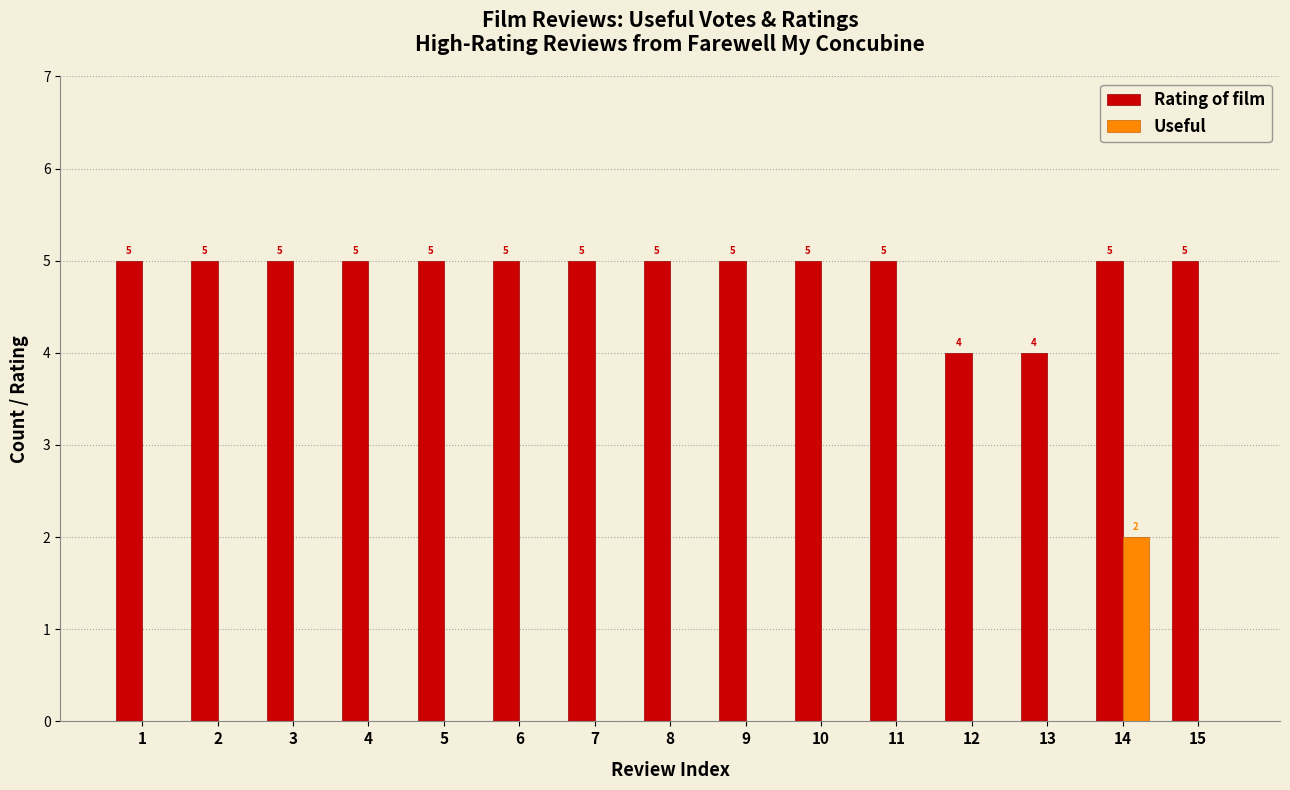

What is the sum of the Rating of film values at 9 and 1?

10